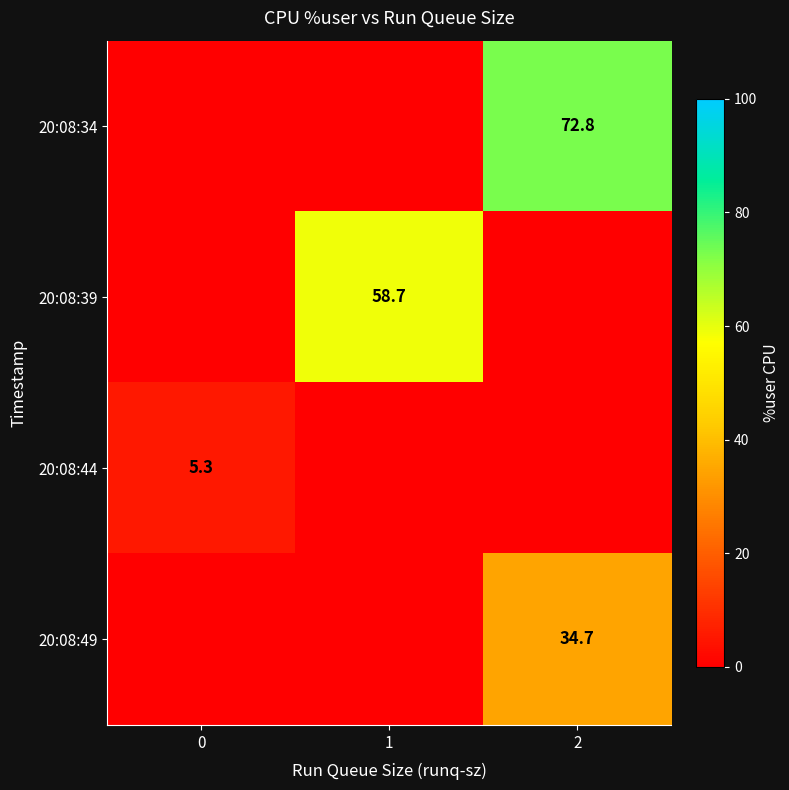

True or false: 20:08:44 has a value of 7.0 at 0.

False